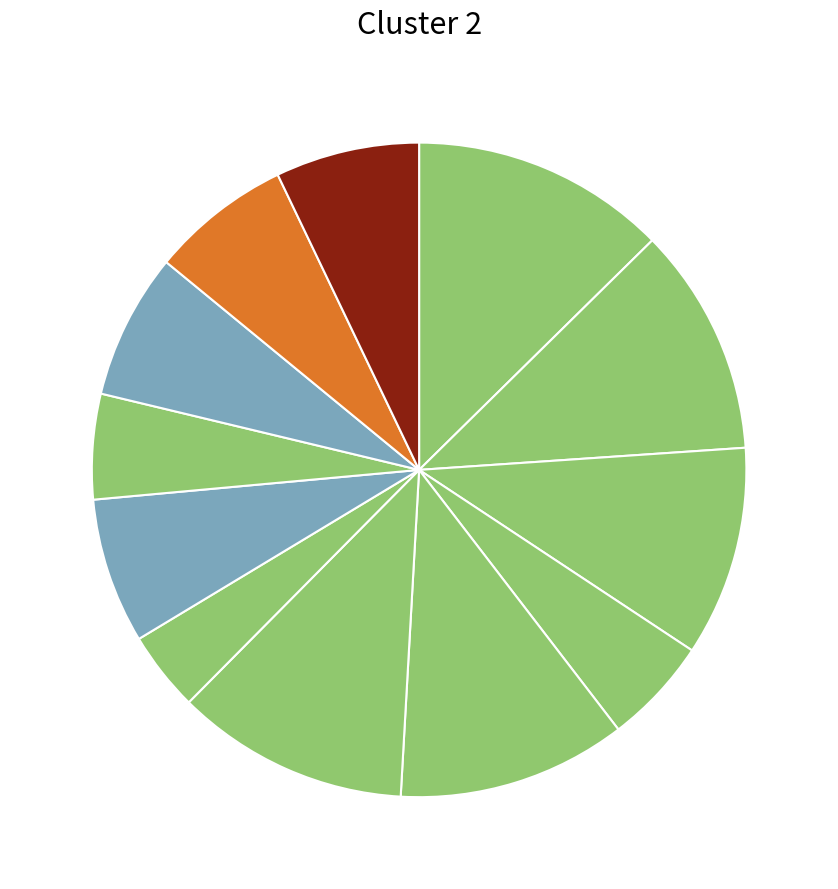

How many slices are in this pie chart?

12